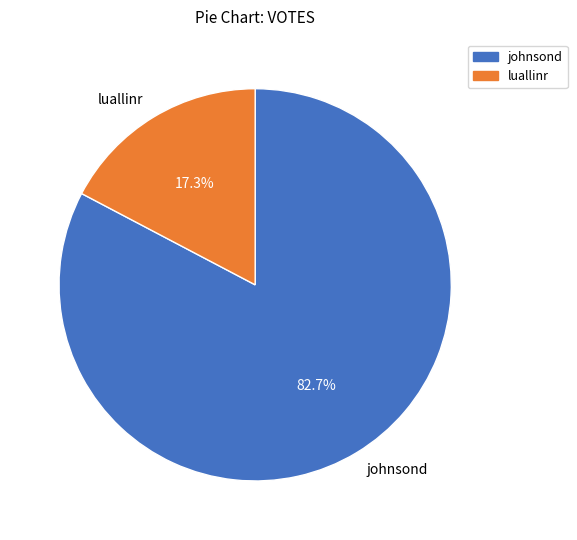

How many slices are in this pie chart?

2